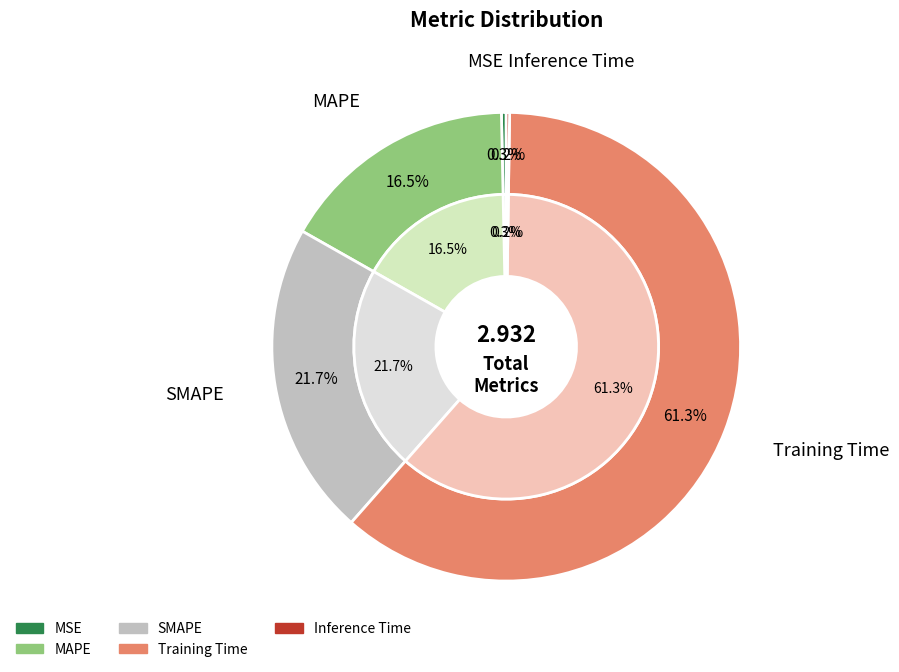

Rank the categories by value from lowest to highest.

Inference Time, MSE, MAPE, SMAPE, Training Time